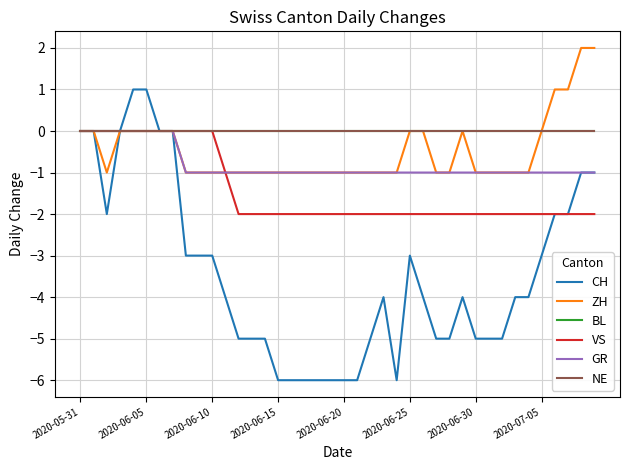

Is this an area chart (filled region under the line)?

No